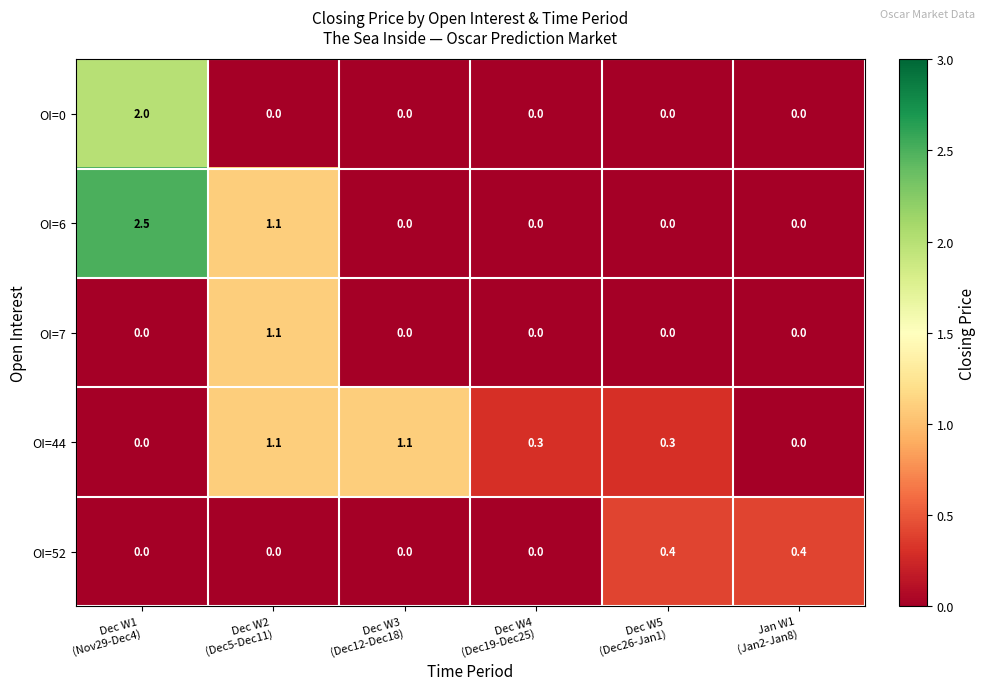

Which series changed the most between Dec W1
(Nov29-Dec4) and Dec W3
(Dec12-Dec18)?

OI=6